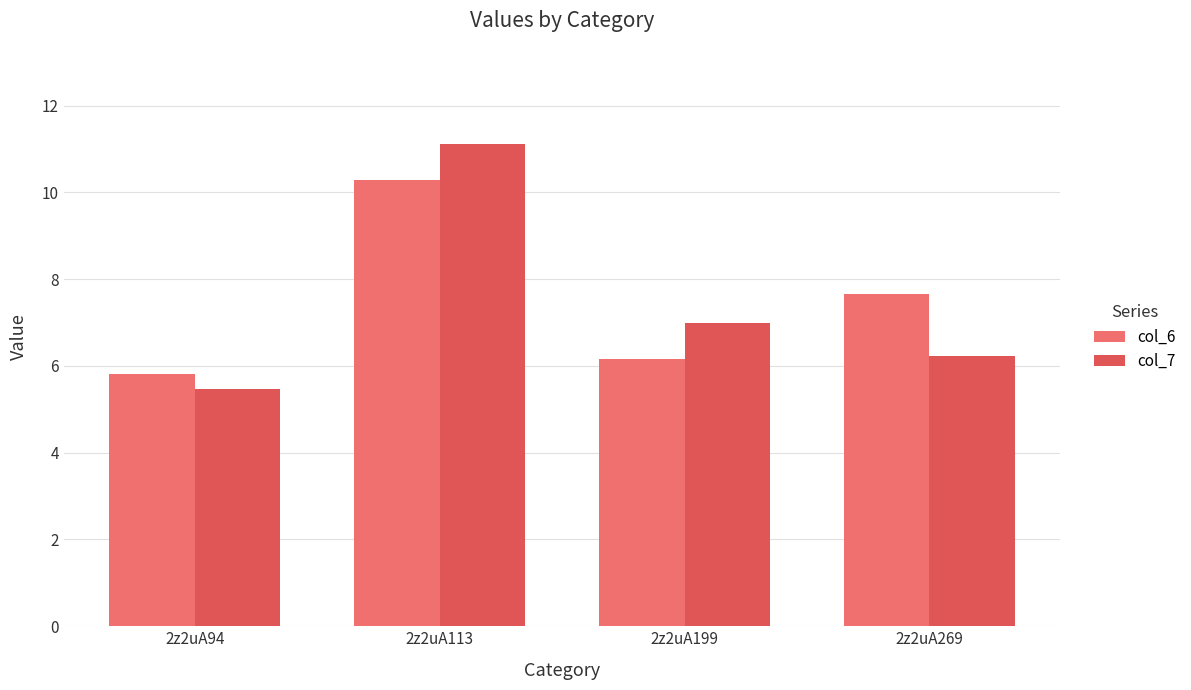

Reading left to right, extract all data points from this chart.

col_6: 2z2uA94=5.8	2z2uA113=10.3	2z2uA199=6.2	2z2uA269=7.7
col_7: 2z2uA94=5.5	2z2uA113=11.1	2z2uA199=7.0	2z2uA269=6.2